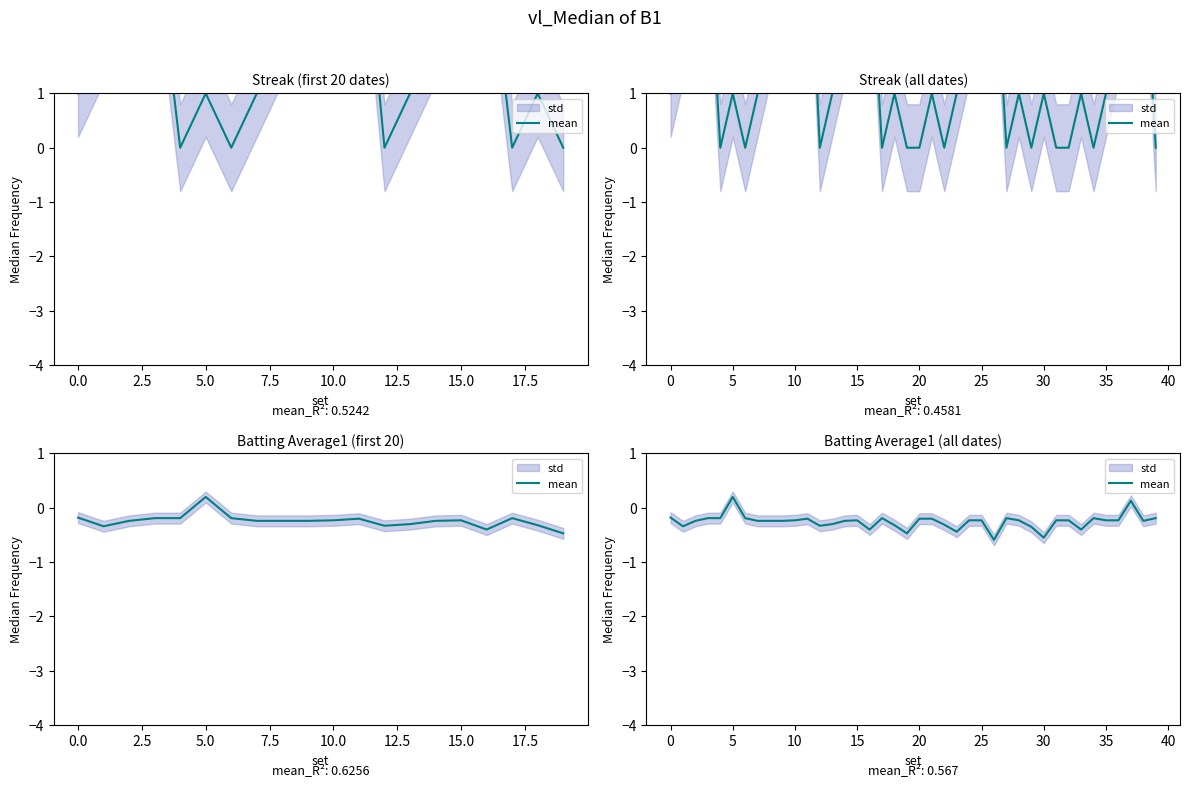

What is the approximate value at 35?

-0.2